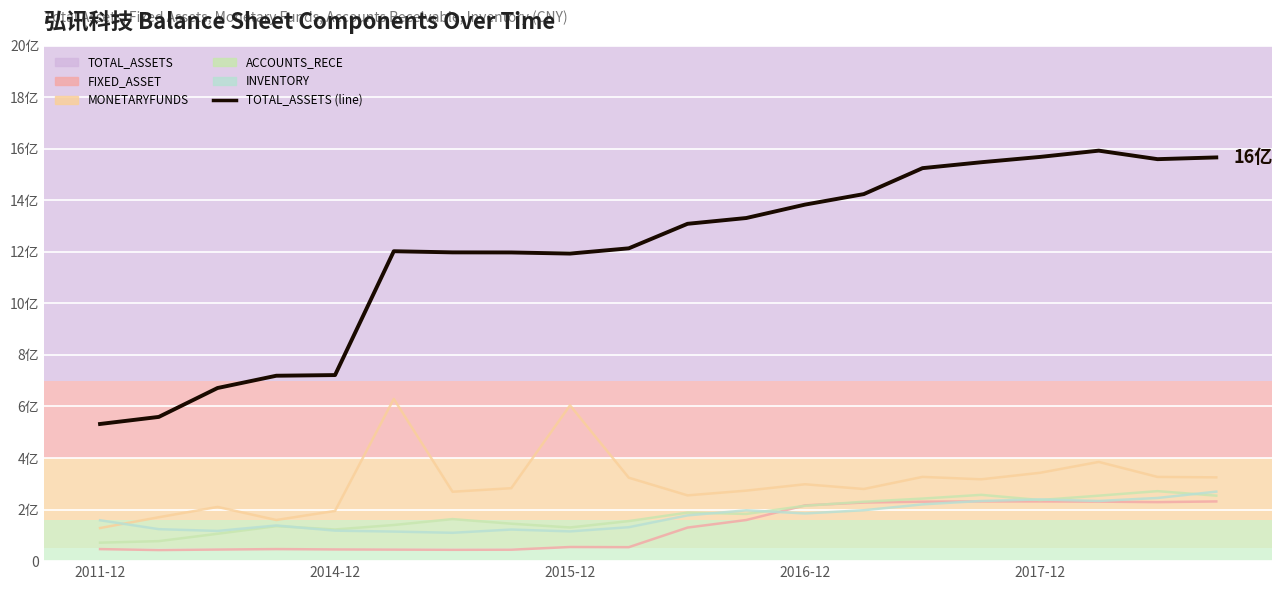

What is the label of the 20th point from the right?

2011-12